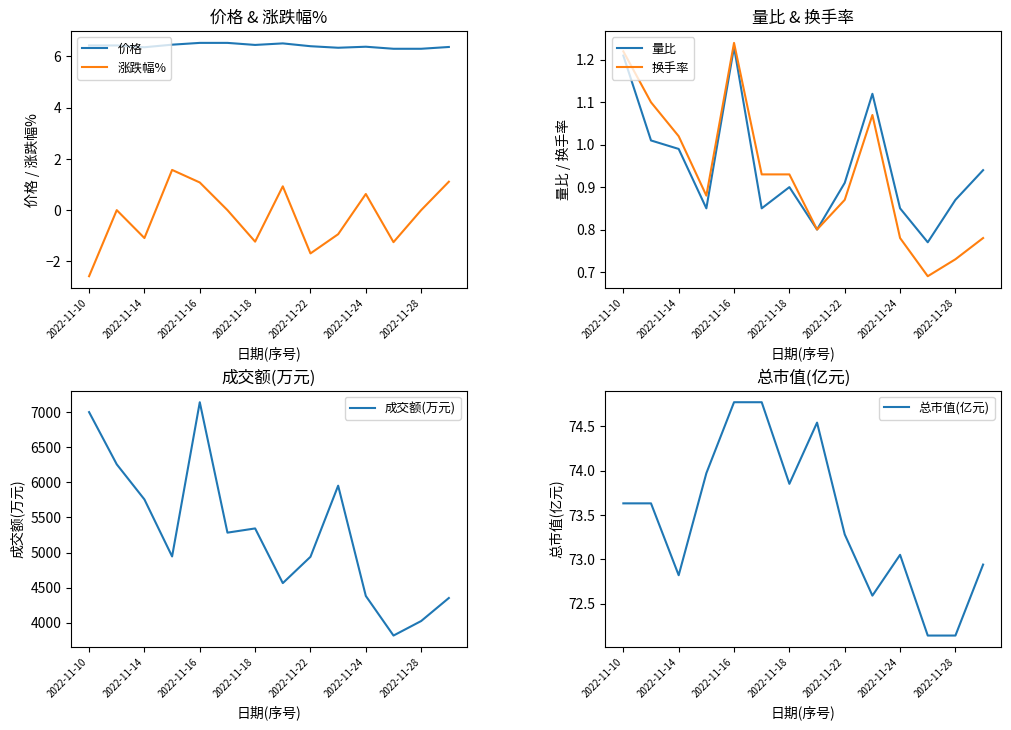

Rank the series at 11 from highest to lowest value.

成交额(万元), 总市值(亿元), 价格, 量比, 换手率, 涨跌幅%